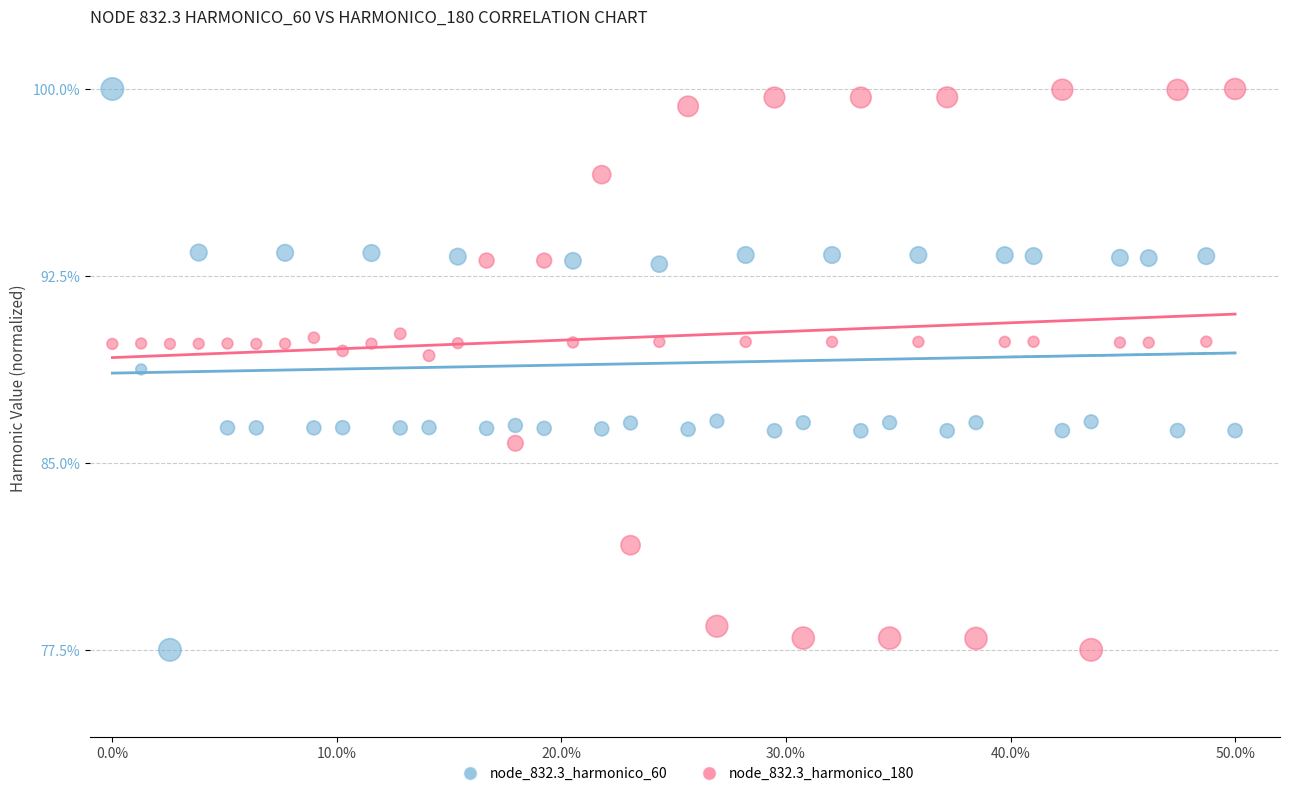

What is the X range (max minus min) for the scatter plot?

0.5